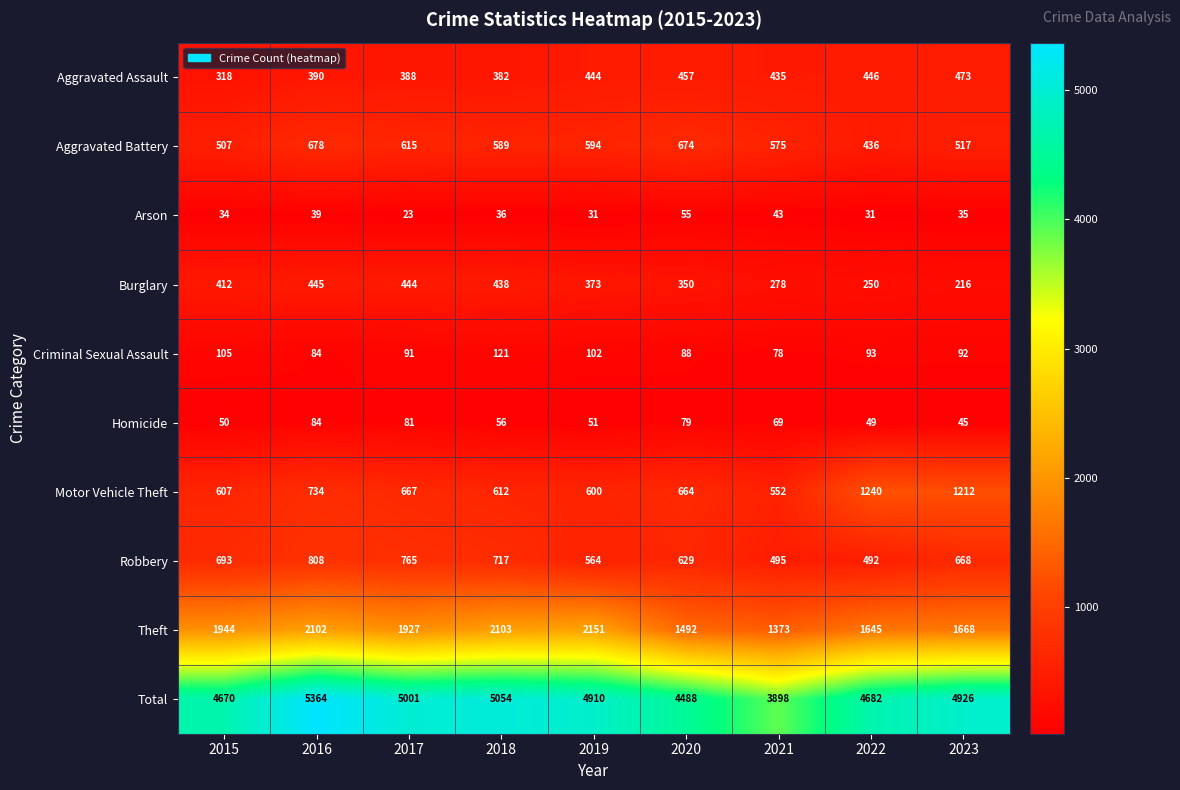

What is the sum of the Theft values at 2017 and 2015?

3871